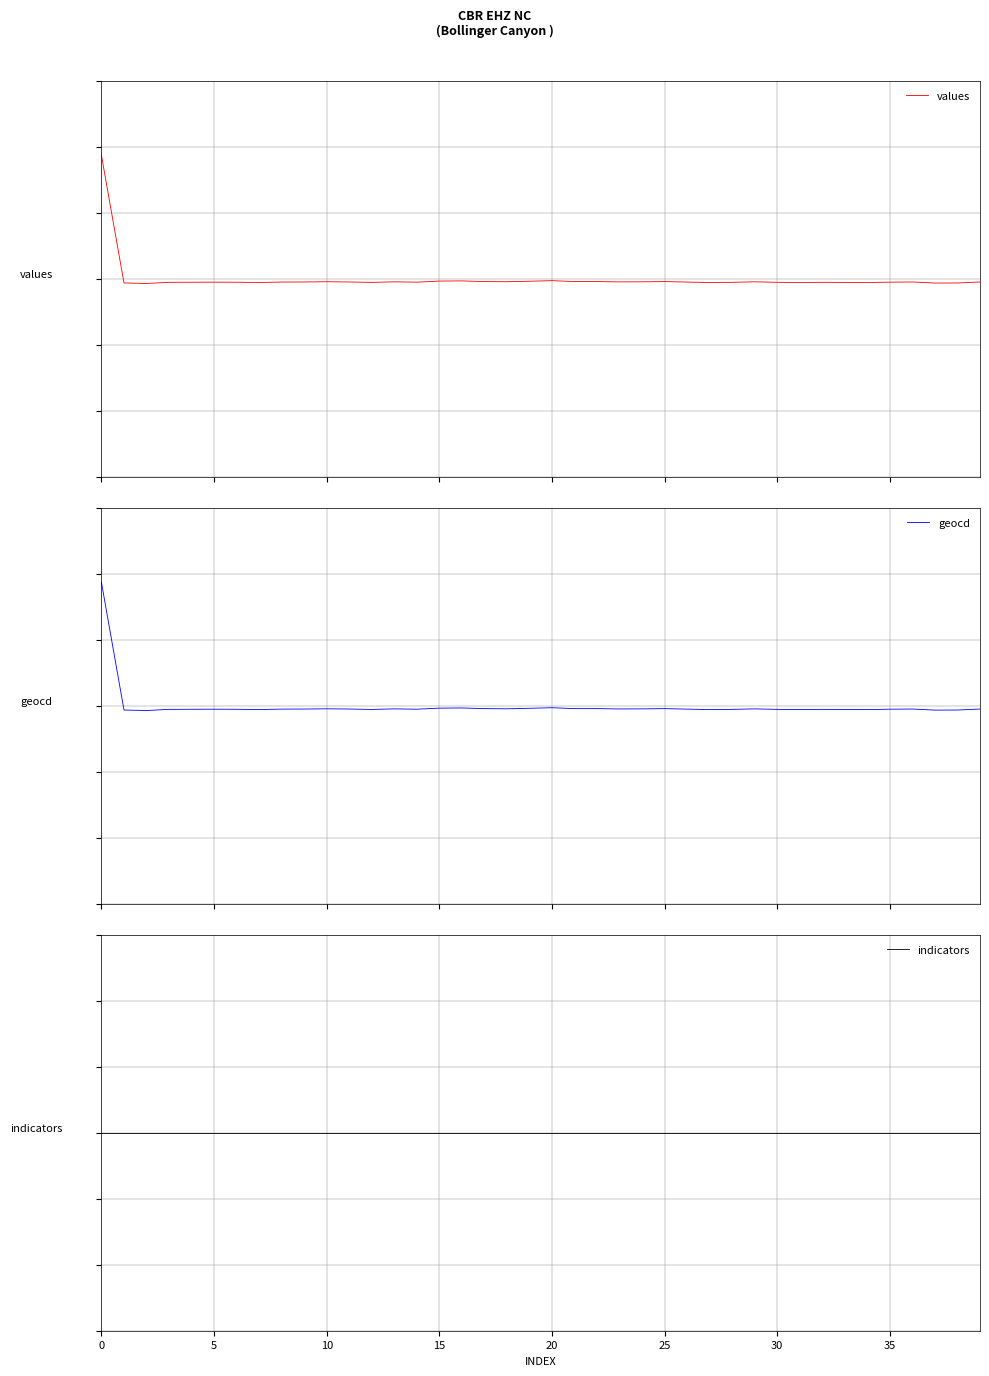

Does the chart display data point markers on the line(s)?

No